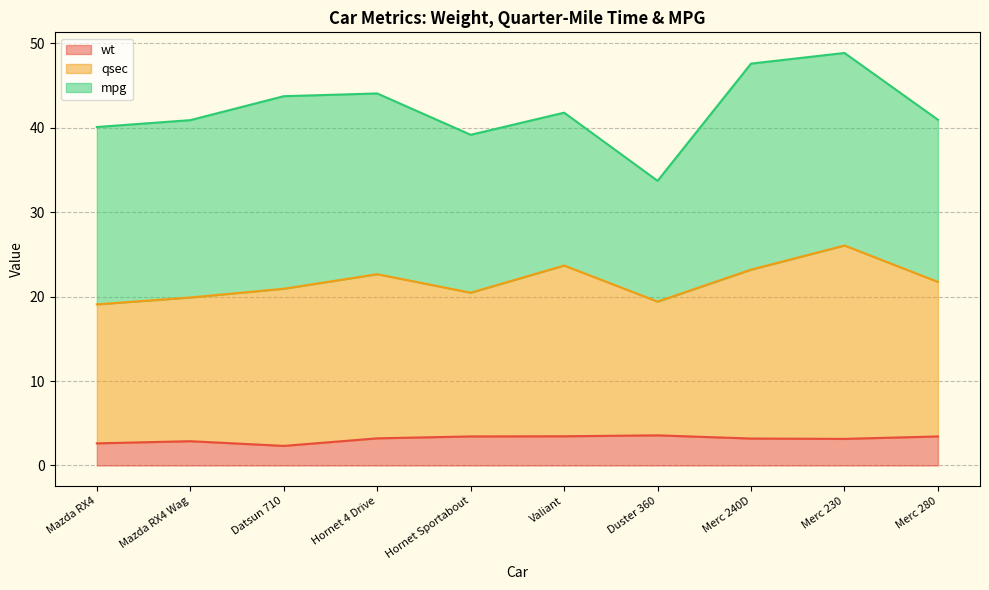

Where does the qsec series first go above 21?

Hornet 4 Drive